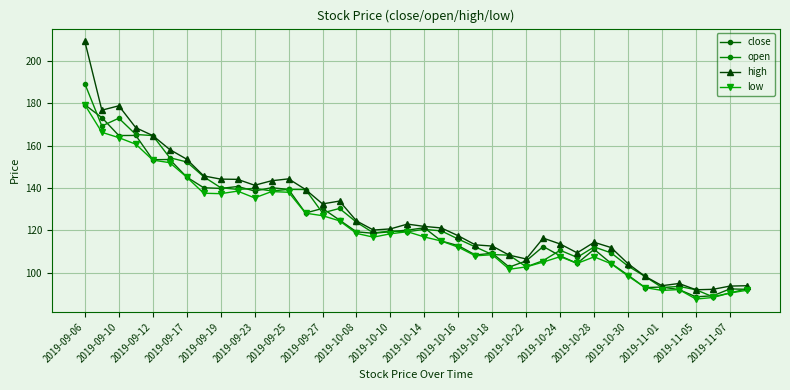

In high, how many points are lower than both neighbors (excluding endpoints)?

8